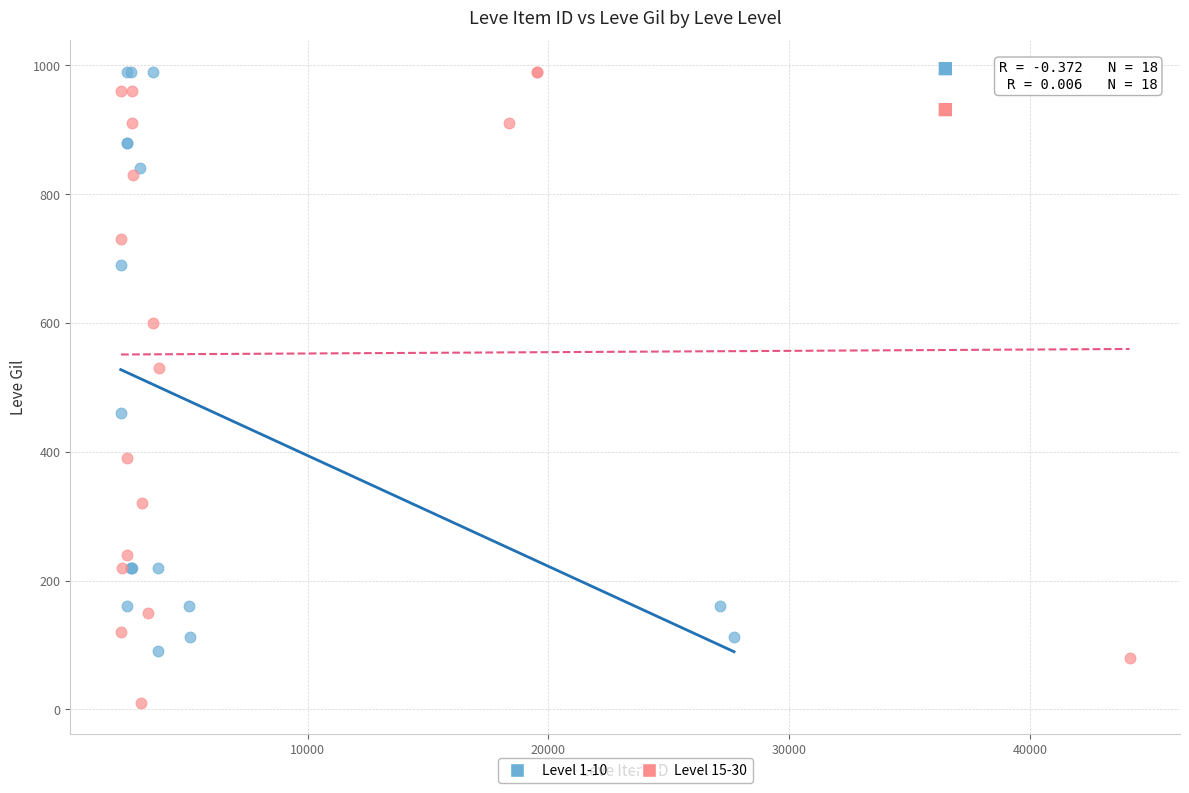

Which series reaches the minimum Y coordinate?

Level 15-30